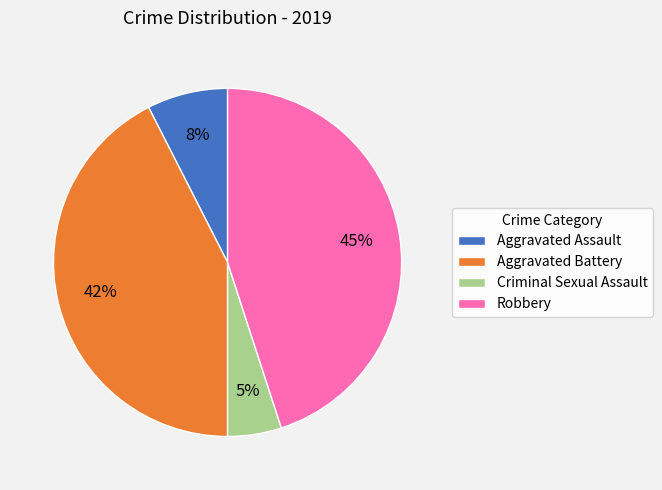

The Aggravated Assault slice represents 18% of the pie. True or false?

False